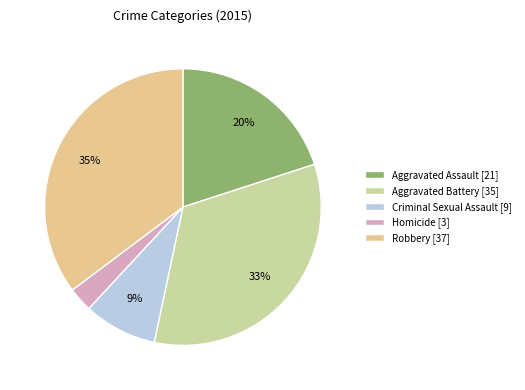

The Aggravated Assault slice represents 10% of the pie. True or false?

False